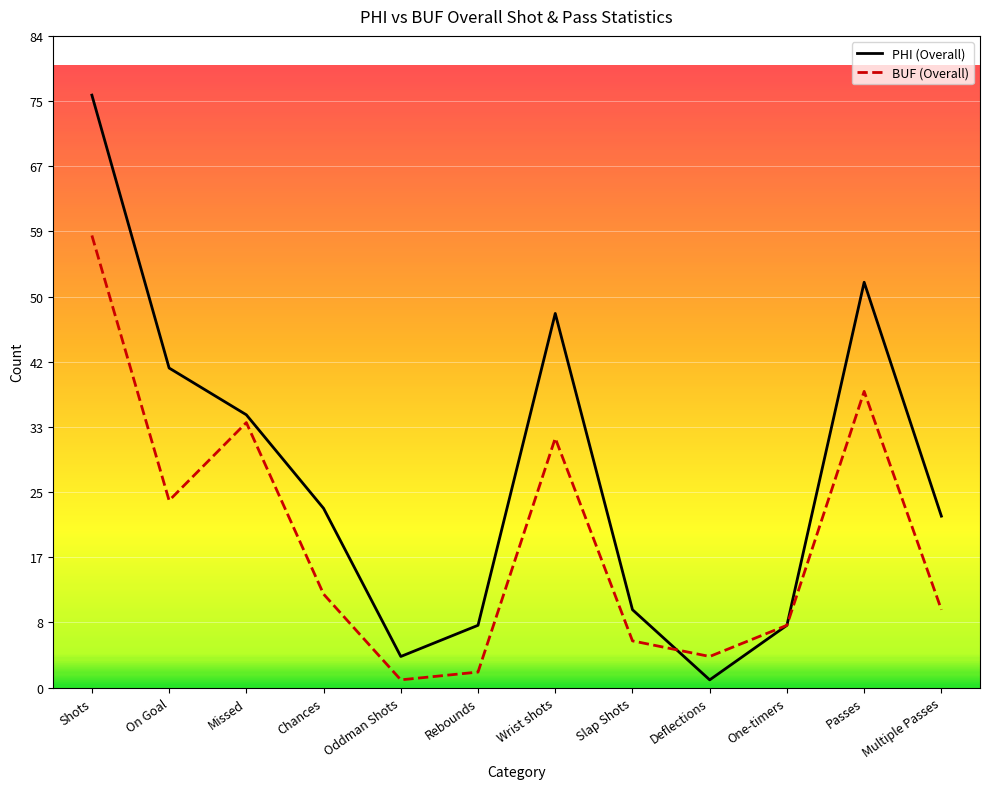

The BUF (Overall) series shows 8 at Passes. True or false?

False